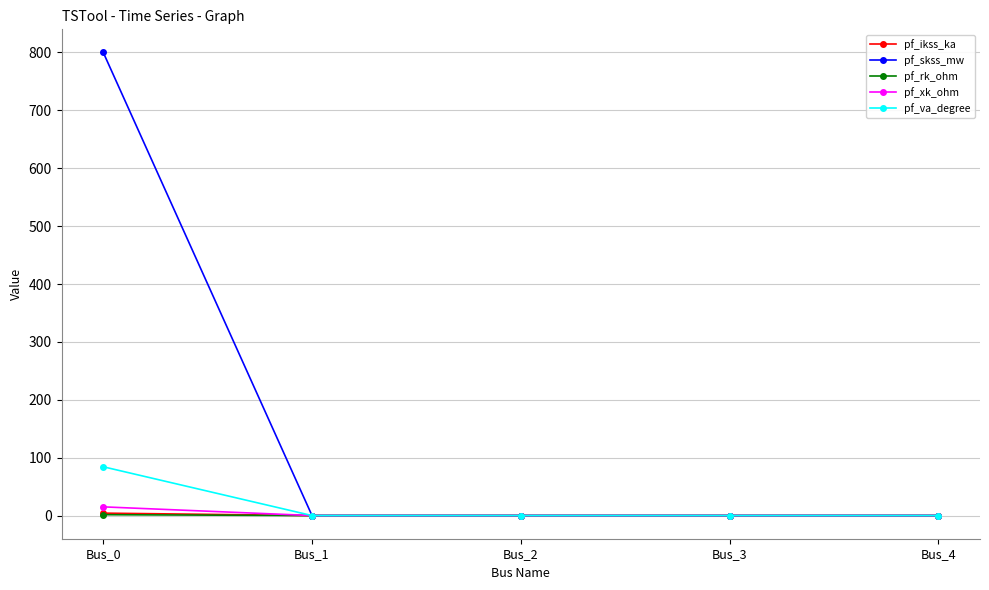

What value does the pf_va_degree series have at Bus_0?

84.3